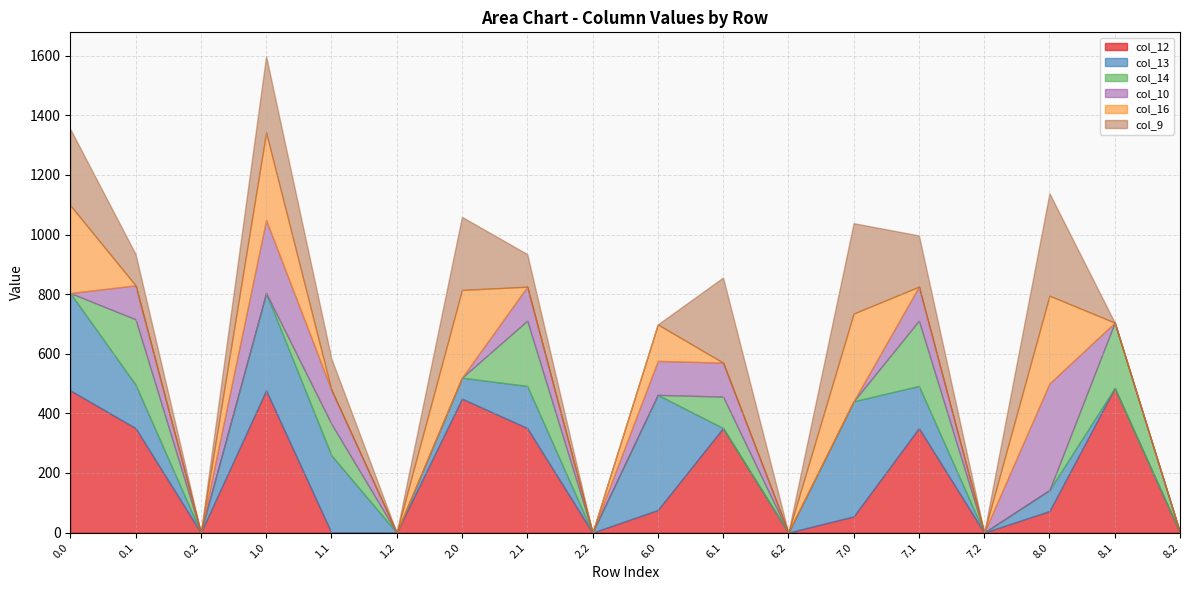

Which series changed the most between 7.1 and 8.2?

col_12